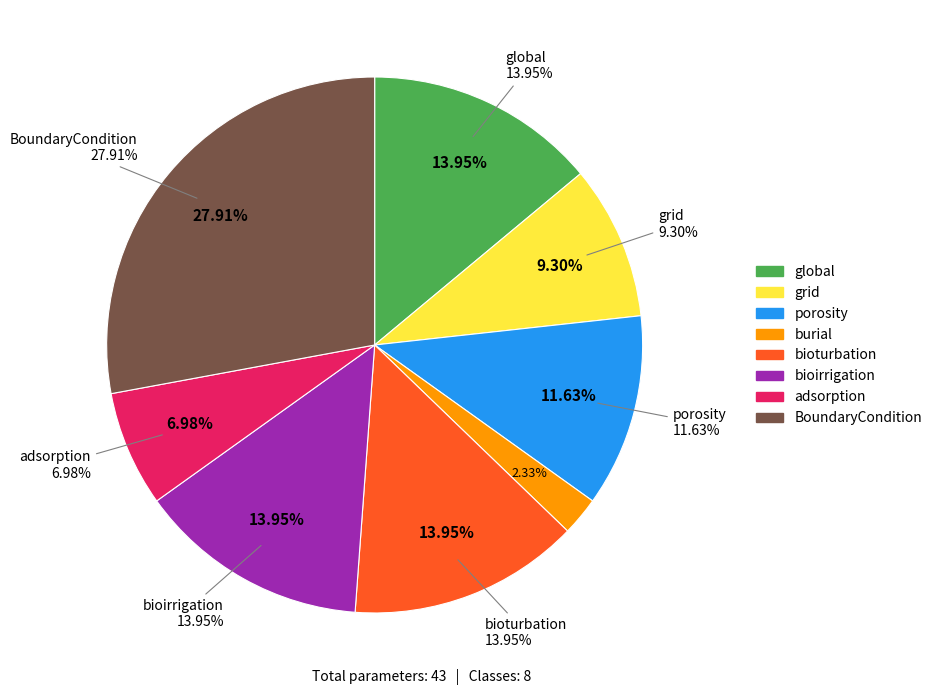

The bioturbation slice represents 14% of the pie. True or false?

True